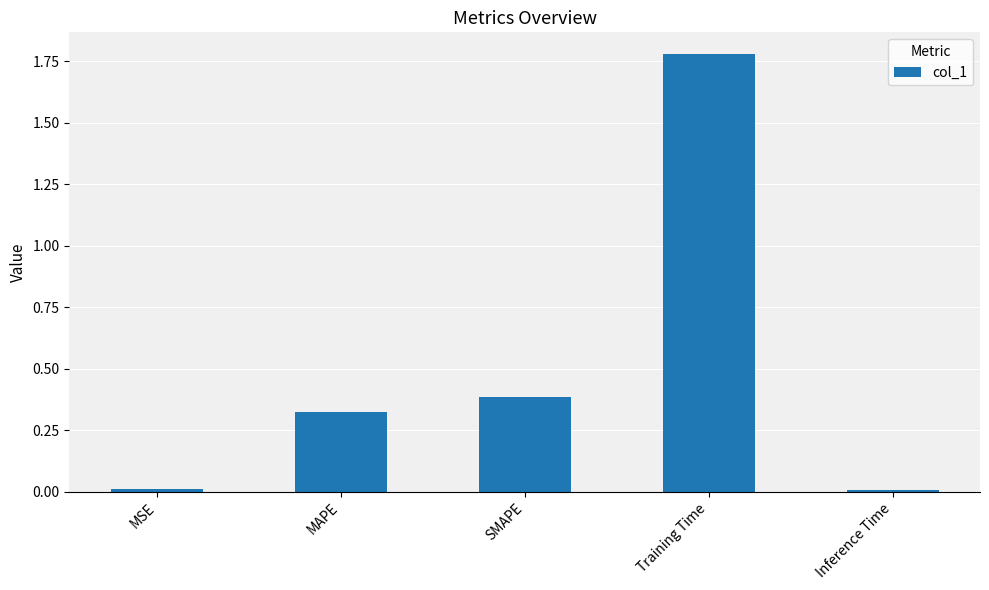

How many data points does each series have?

5